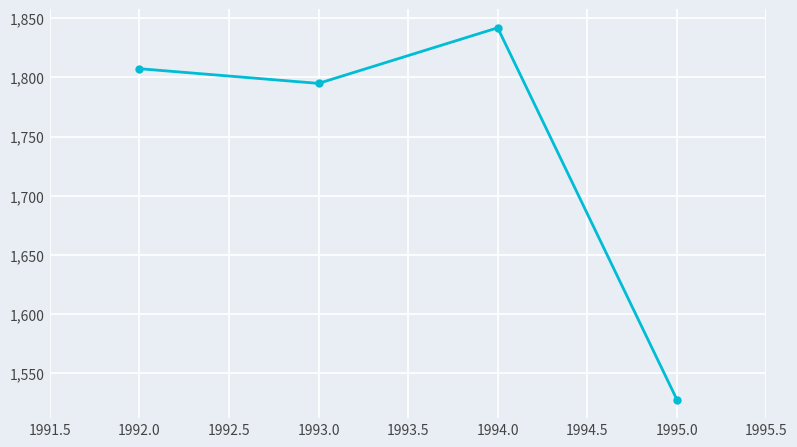

What is the value of the 2nd point from the left?

1794.8